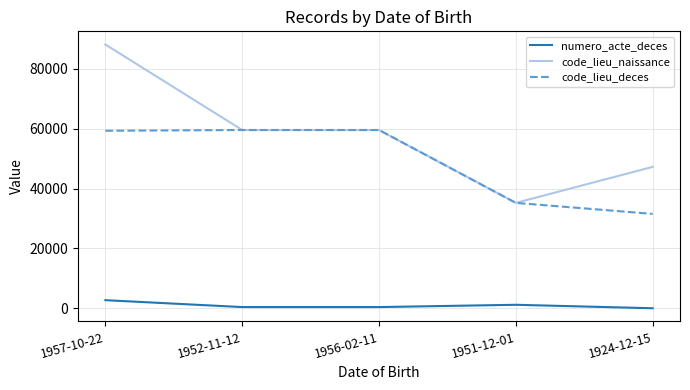

What is the maximum value for code_lieu_deces?

59599